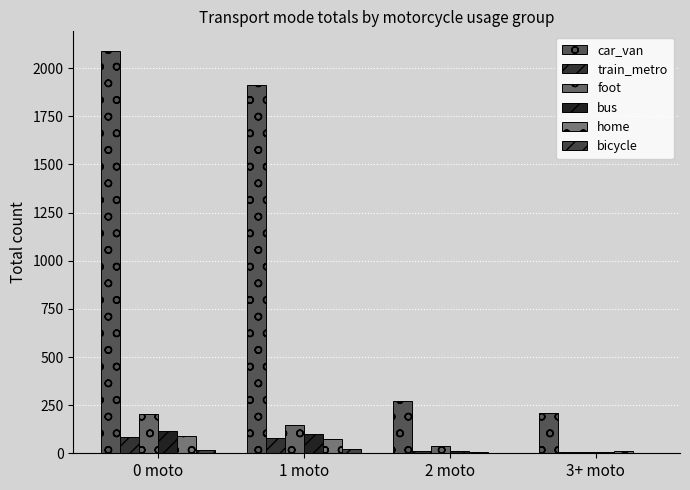

Count the number of categories in the chart.

4